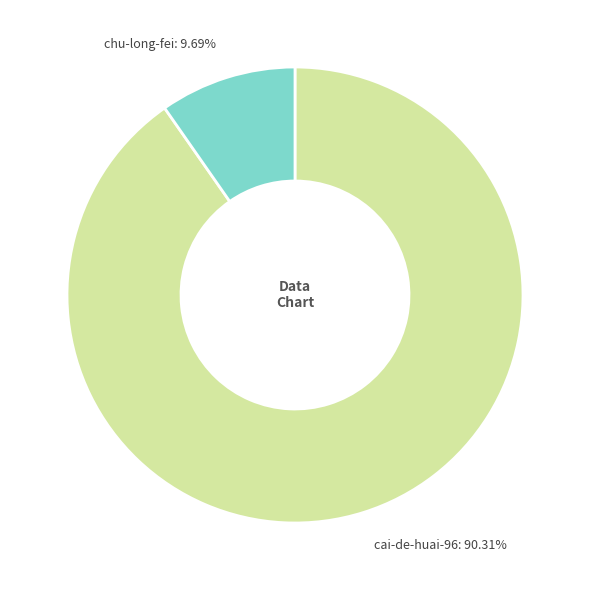

The cai-de-huai-96 slice represents 90% of the pie. True or false?

True